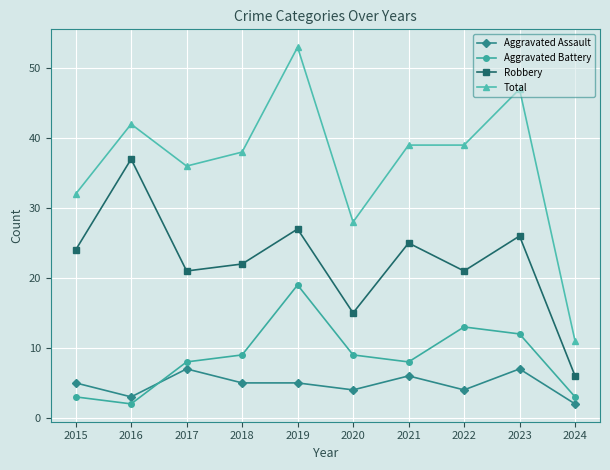

At which category is the sum across all series the highest?

2019